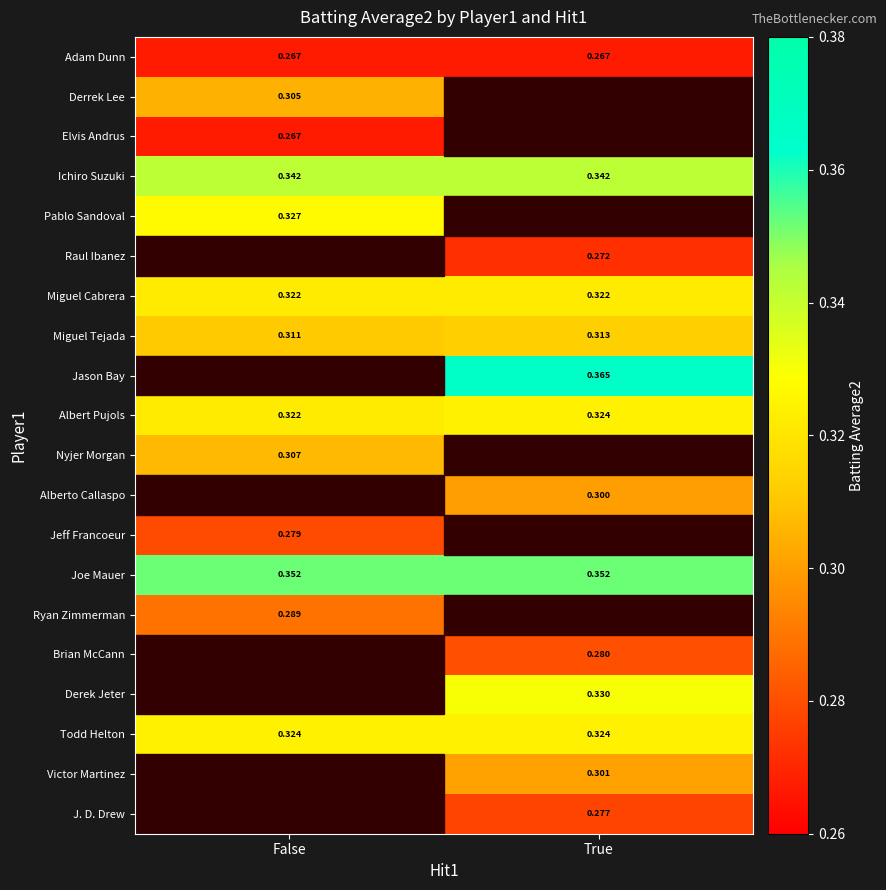

What is the maximum value shown in the chart?

0.4